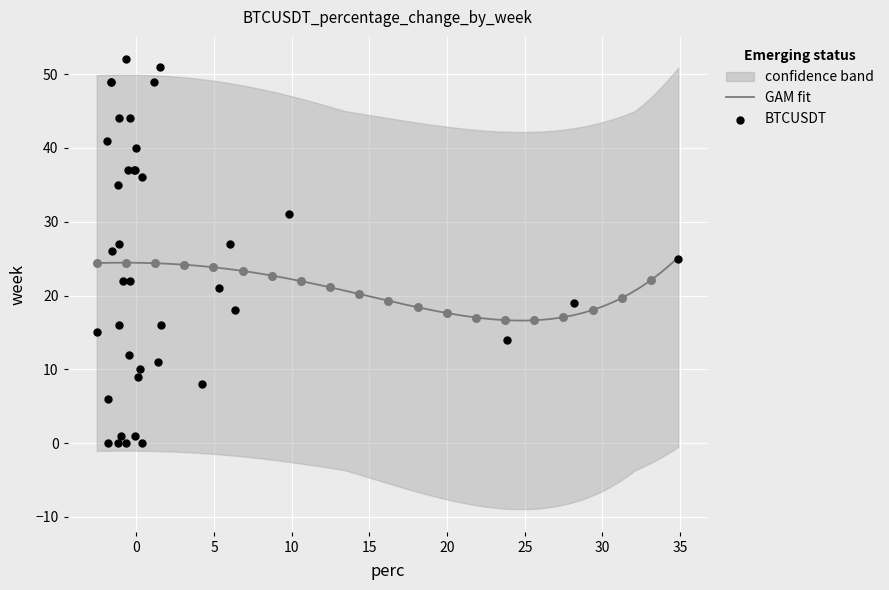

What is the highest value of the GAM fit series?

25.2